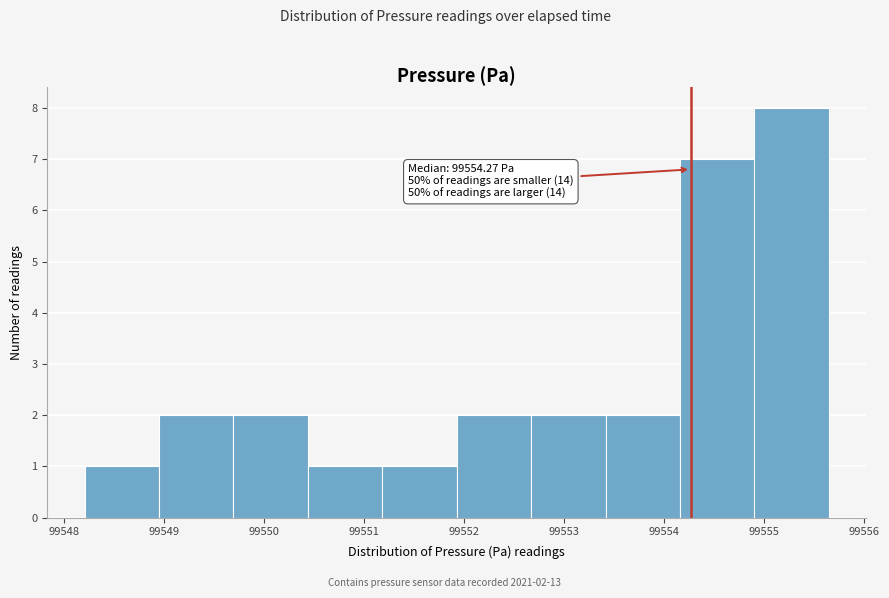

Over which range of the x-axis is the bar tallest?

99554.9 to 99555.6